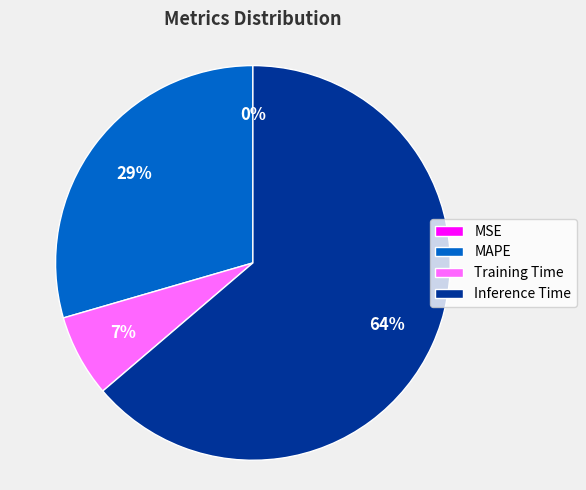

Does Inference Time represent more than half of the total?

Yes